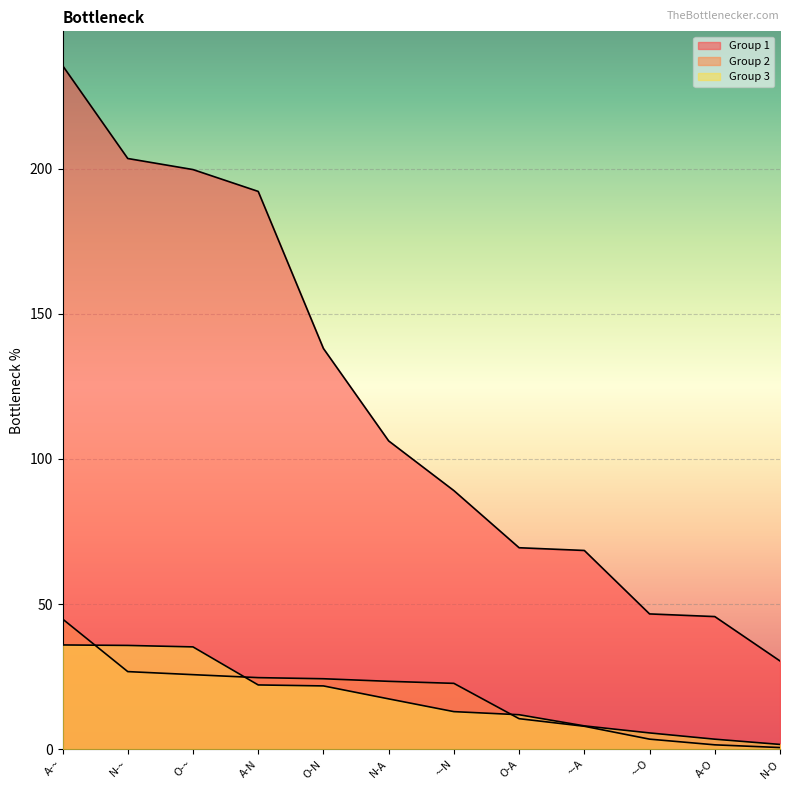

What is the total value across all series at O-A?

91.7